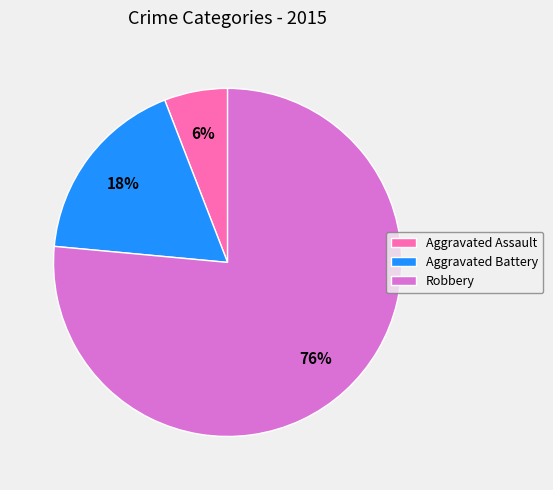

Is there any slice that represents more than half of the pie?

Yes